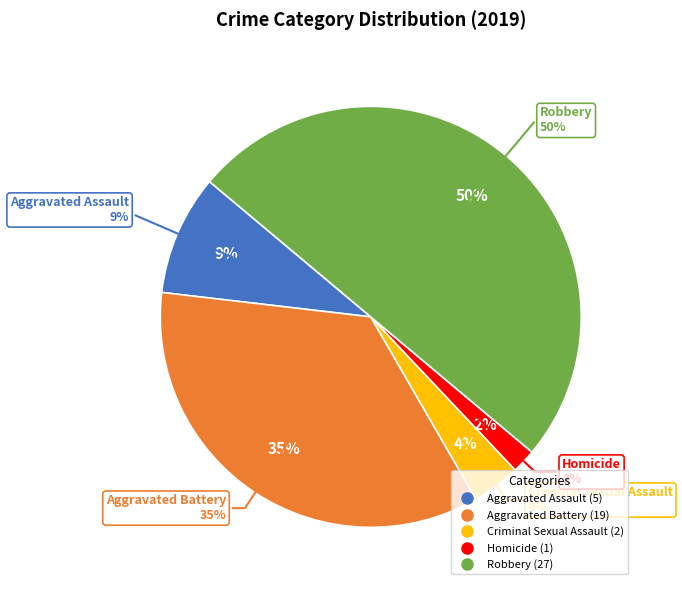

Does Aggravated Battery account for over 50% of the chart?

No